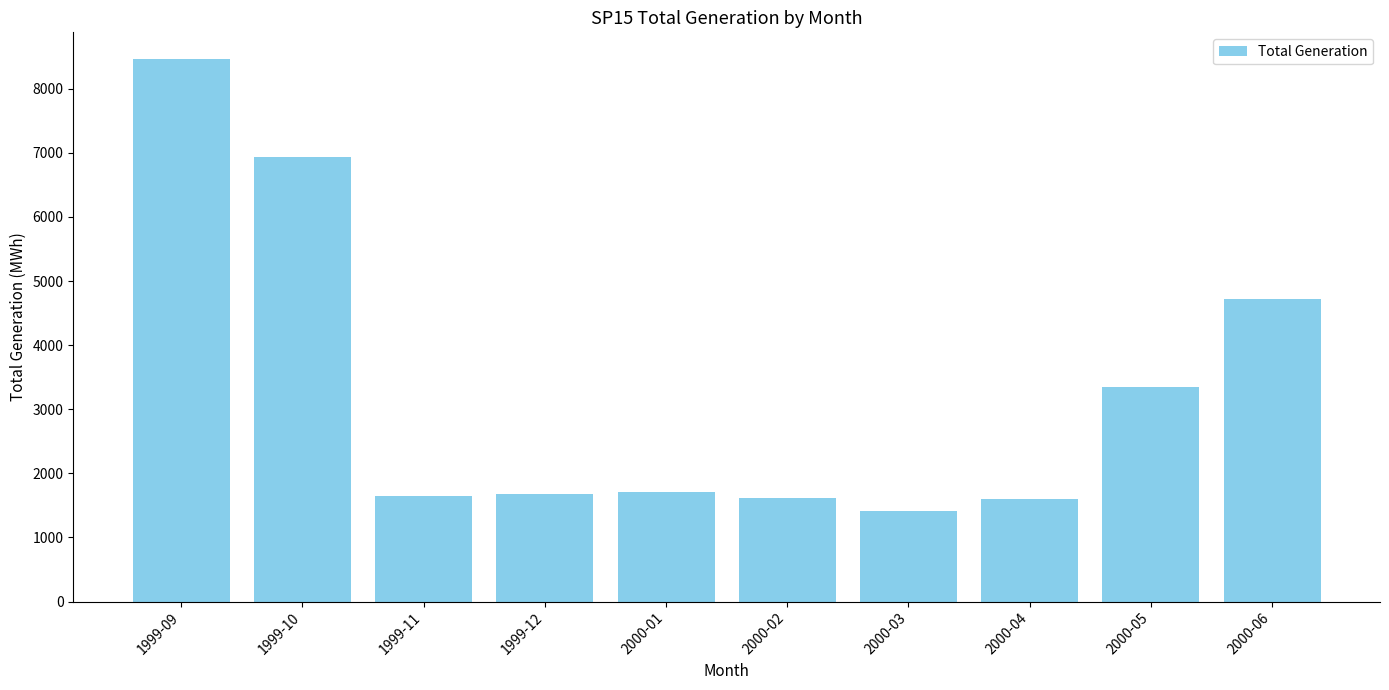

What position from the left is 2000-02?

6